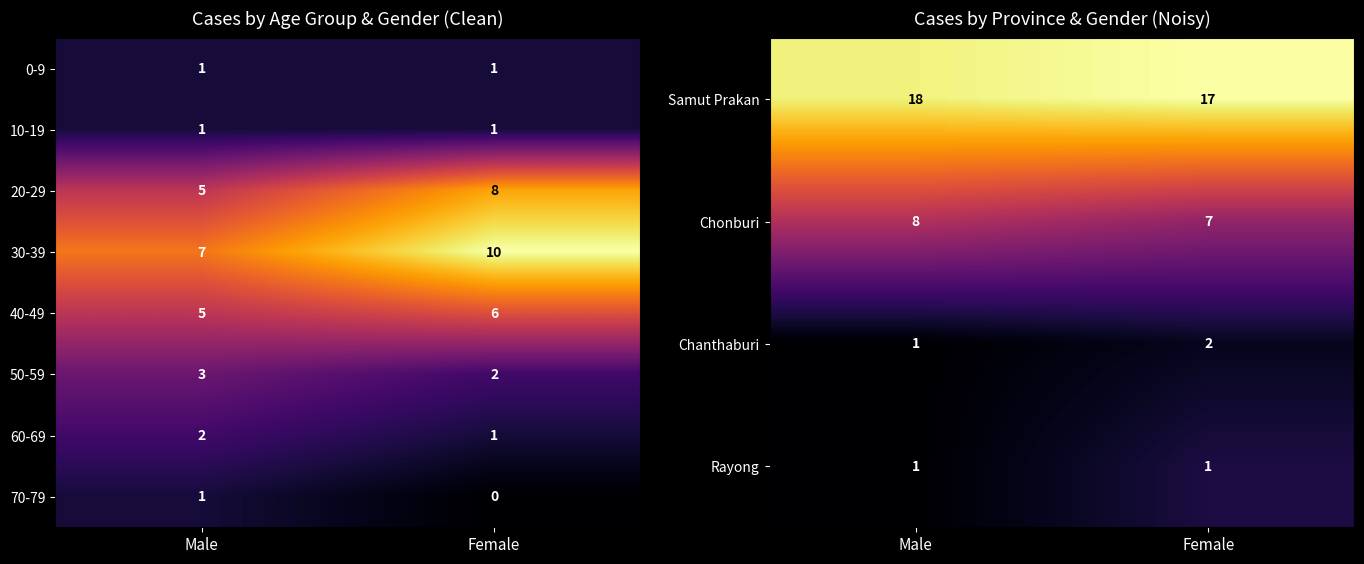

Count the number of data series in this chart.

8